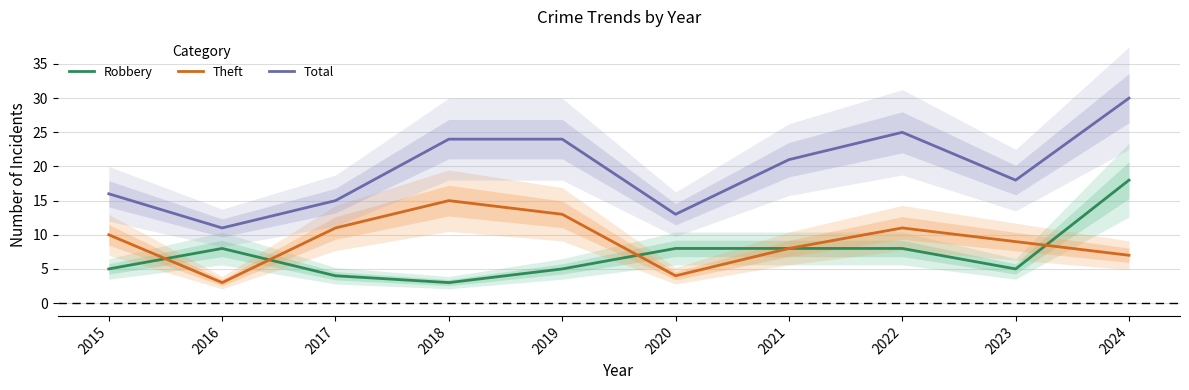

Where is the first local maximum for Total?

2022